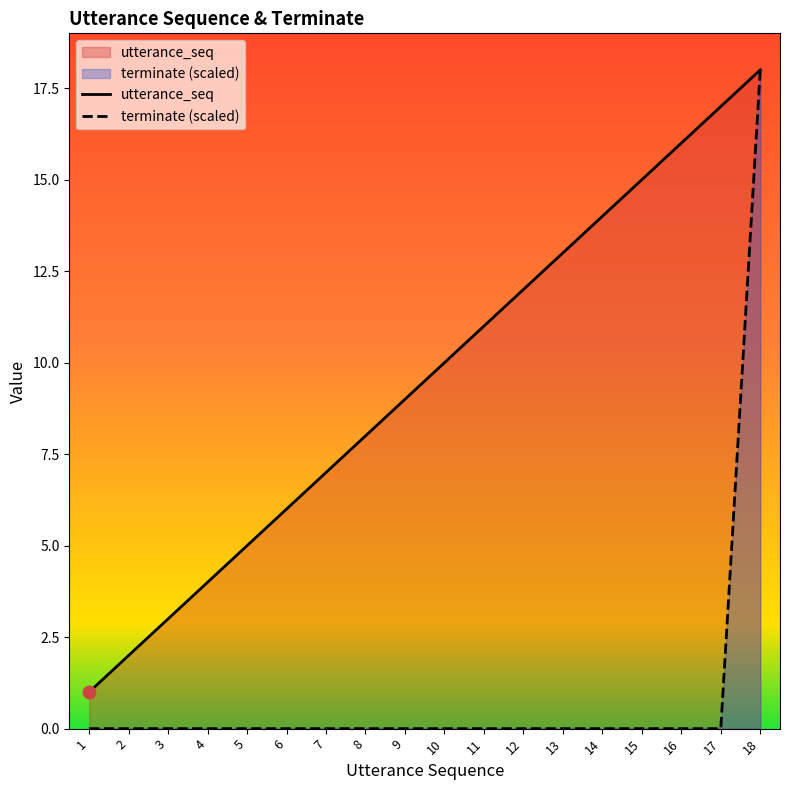

Is the value of terminate (scaled) at 1 greater than the value of utterance_seq at 13?

No